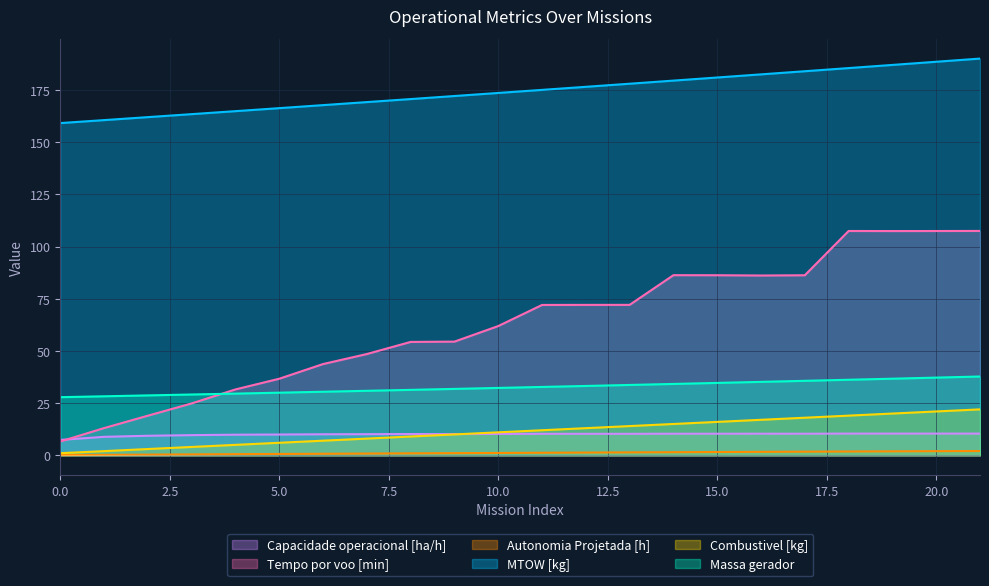

Reading right to left, what are all the values shown in this chart?

Capacidade operacional [ha/h]: 21=10.4	20=10.4	19=10.4	18=10.4	17=10.3	16=10.4	15=10.3	14=10.3	13=10.3	12=10.3	11=10.3	10=10.2	9=10.2	8=10.2	7=10.1	6=10.1	5=10.0	4=9.9	3=9.7	2=9.4	1=8.8	0=7.4
Tempo por voo [min]: 21=107.5	20=107.4	19=107.4	18=107.4	17=86.2	16=86.1	15=86.2	14=86.3	13=72.0	12=72.0	11=72.0	10=61.9	9=54.4	8=54.3	7=48.5	6=43.7	5=36.7	4=31.6	3=24.8	2=19.0	1=13.0	0=6.6
Autonomia Projetada [h]: 21=2.0	20=2.0	19=1.9	18=1.8	17=1.7	16=1.6	15=1.6	14=1.5	13=1.4	12=1.3	11=1.2	10=1.1	9=1.0	8=0.9	7=0.8	6=0.7	5=0.6	4=0.5	3=0.4	2=0.3	1=0.2	0=0.1
MTOW [kg]: 21=190.0	20=188.5	19=187.0	18=185.5	17=183.9	16=182.4	15=180.9	14=179.5	13=178.0	12=176.5	11=175.0	10=173.6	9=172.1	8=170.6	7=169.2	6=167.7	5=166.3	4=164.8	3=163.4	2=162.0	1=160.5	0=159.1
Combustivel [kg]: 21=22.0	20=21.0	19=20.0	18=19.0	17=18.0	16=17.0	15=16.0	14=15.0	13=14.0	12=13.0	11=12.0	10=11.0	9=10.0	8=9.0	7=8.0	6=7.0	5=6.0	4=5.0	3=4.0	2=3.0	1=2.0	0=1.0
Massa gerador: 21=37.7	20=37.2	19=36.7	18=36.2	17=35.7	16=35.2	15=34.7	14=34.2	13=33.7	12=33.2	11=32.7	10=32.3	9=31.8	8=31.3	7=30.9	6=30.4	5=30.0	4=29.6	3=29.1	2=28.7	1=28.3	0=27.8